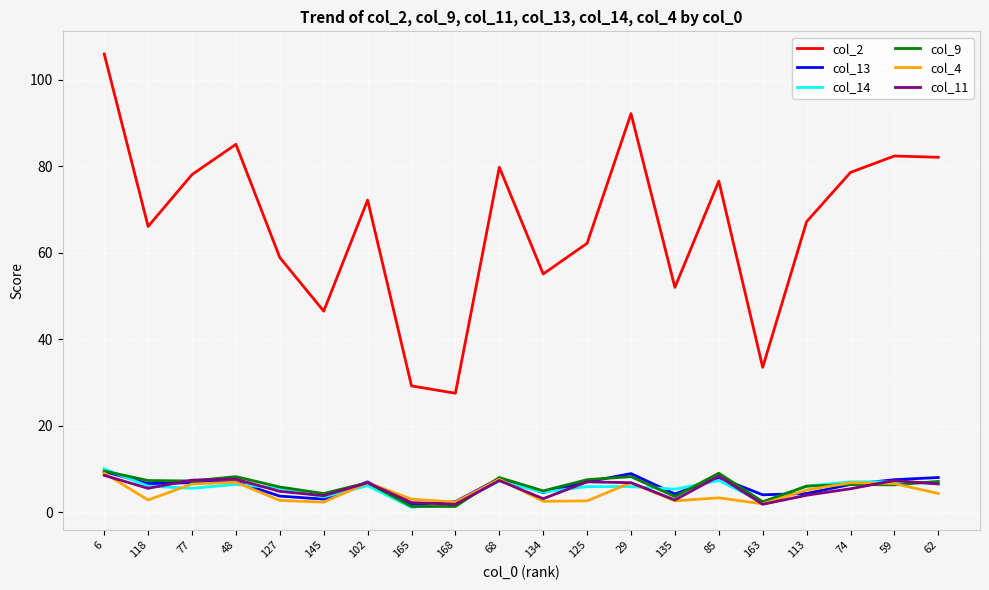

Which series has the largest range (max minus min)?

col_2